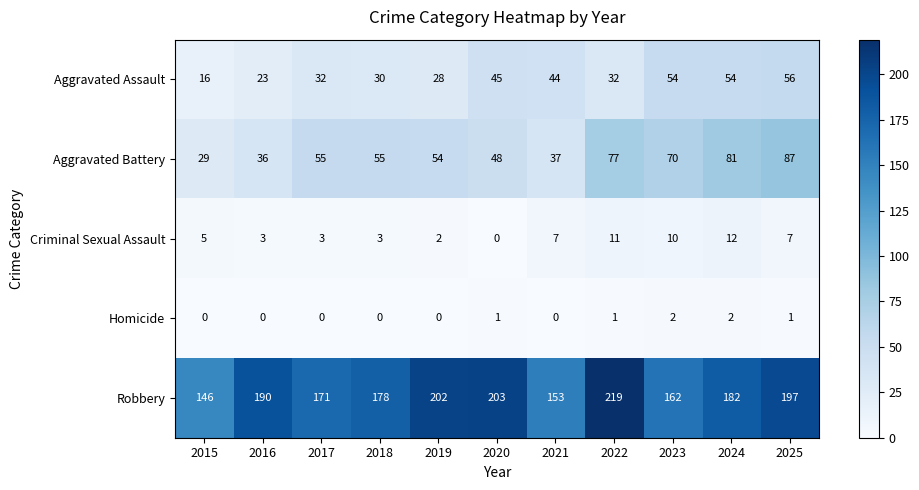

Which category has the lowest value in the Robbery series?

2015